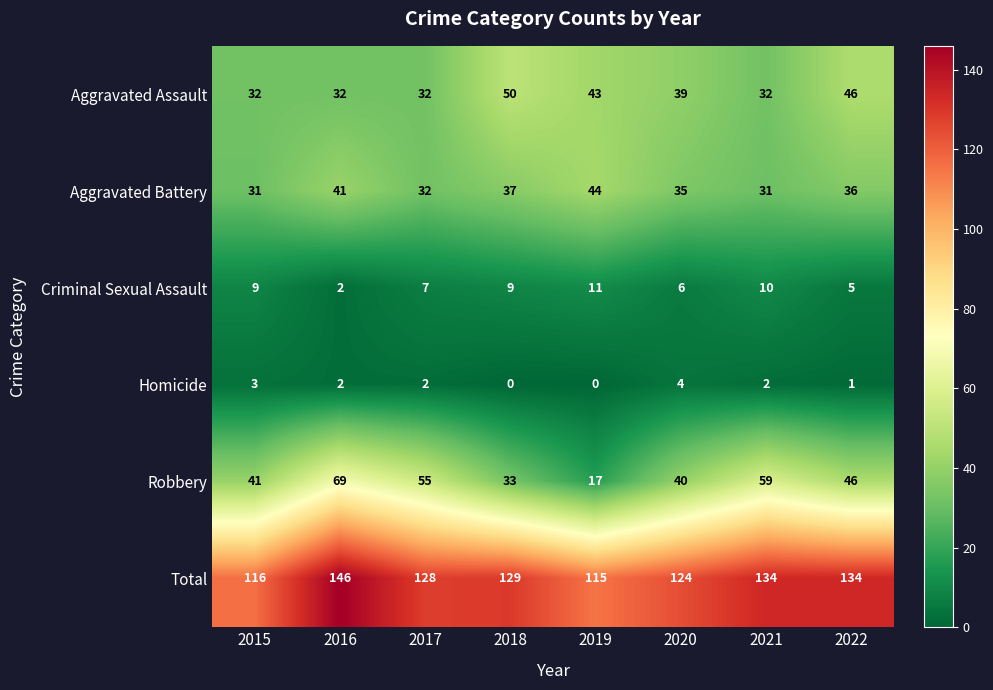

At how many categories does at least one series exceed 130?

3